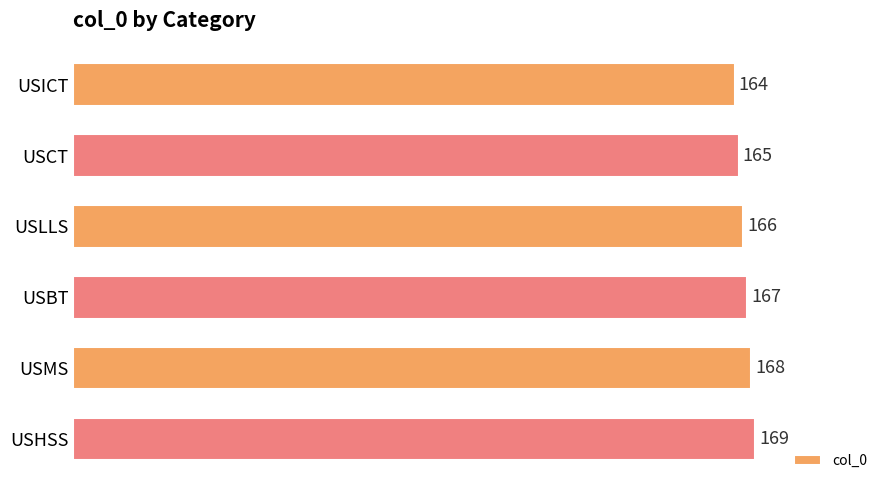

Rank the categories by value from highest to lowest.

USHSS, USMS, USBT, USLLS, USCT, USICT